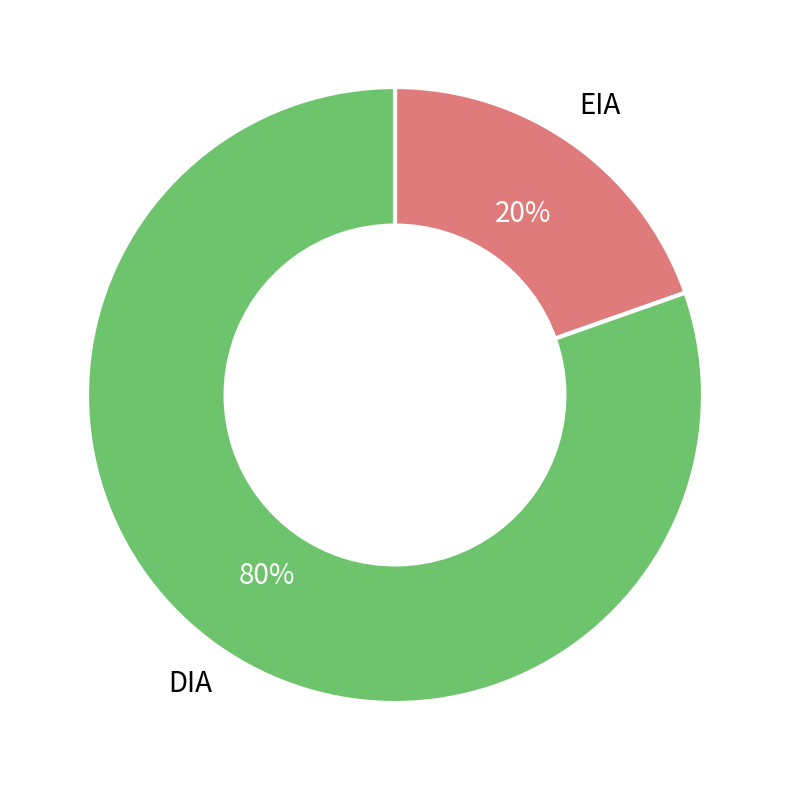

Is the sum of DIA and EIA greater than half?

Yes